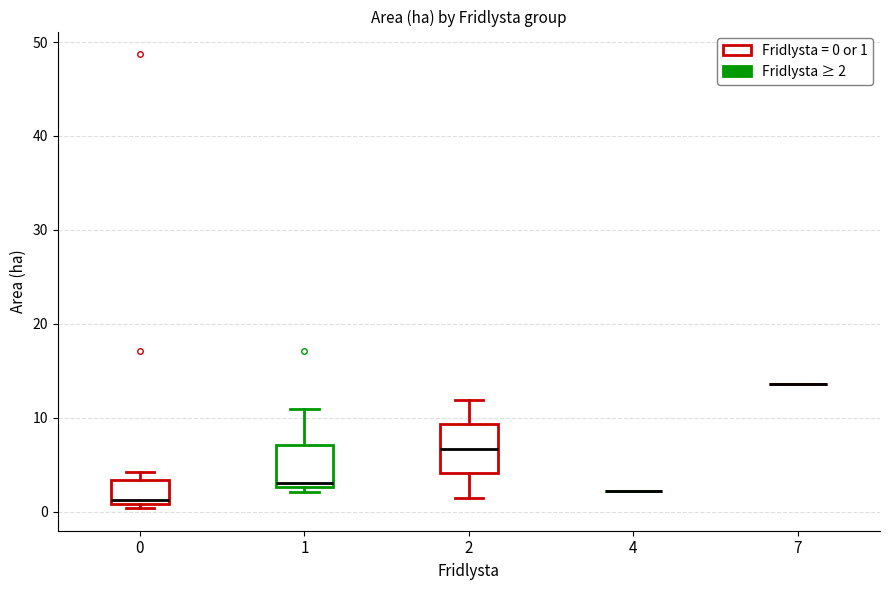

Where is the lower edge of the box at x = 0 on the y-axis? The values are not printed on the chart, so give them approximately, as read against the axis.

1